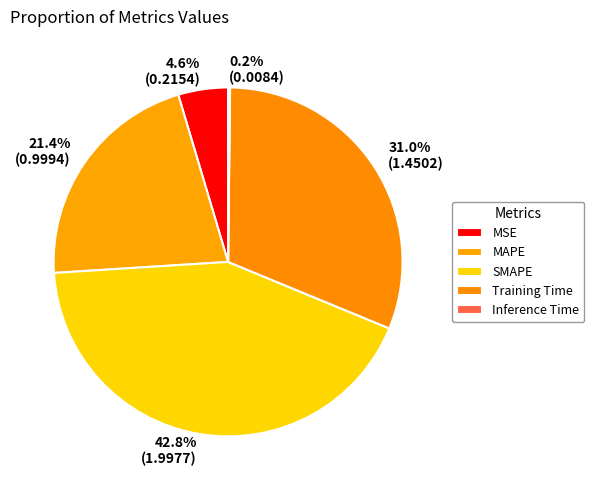

Which slice is the smallest?

Inference Time